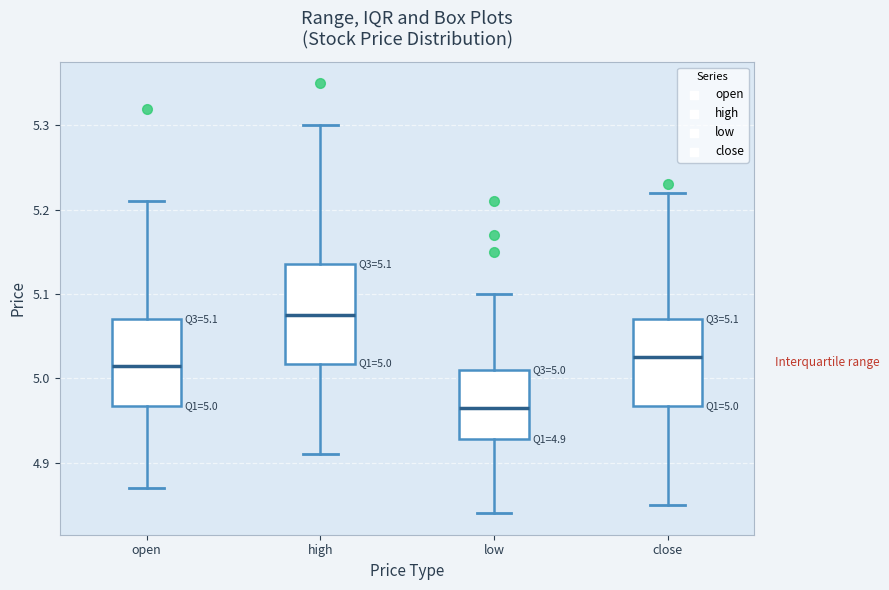

Which box is the tallest, from its lower edge to its upper edge?

high